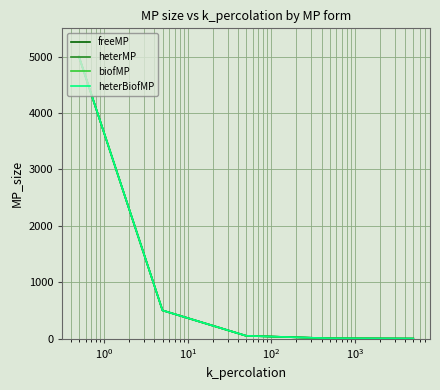

Is this an area chart (filled region under the line)?

No